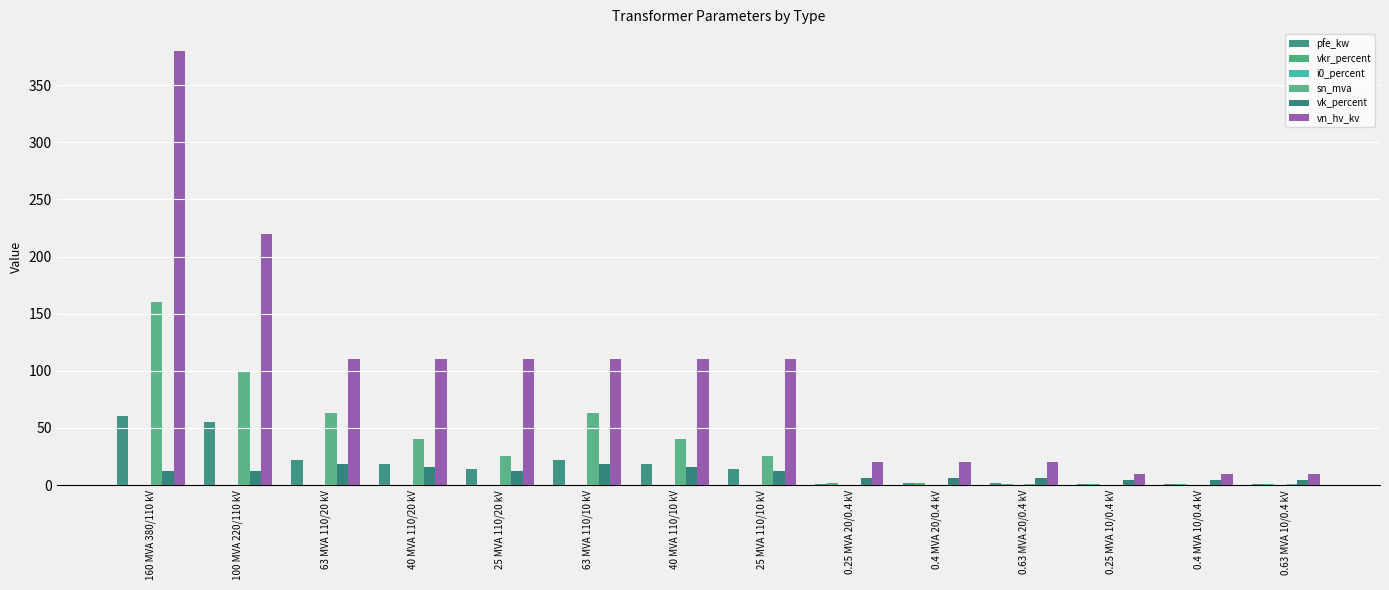

Does the chart contain stacked bars?

No